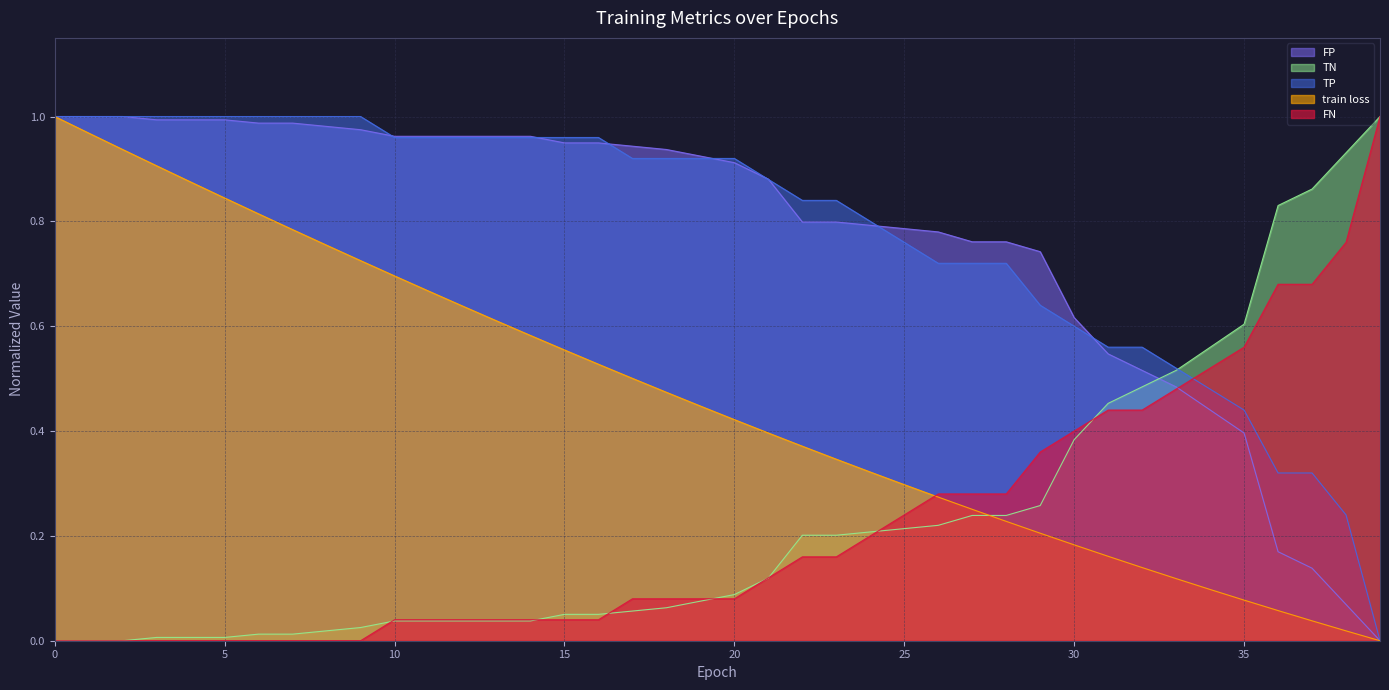

How many positive values does the train loss series have?

39